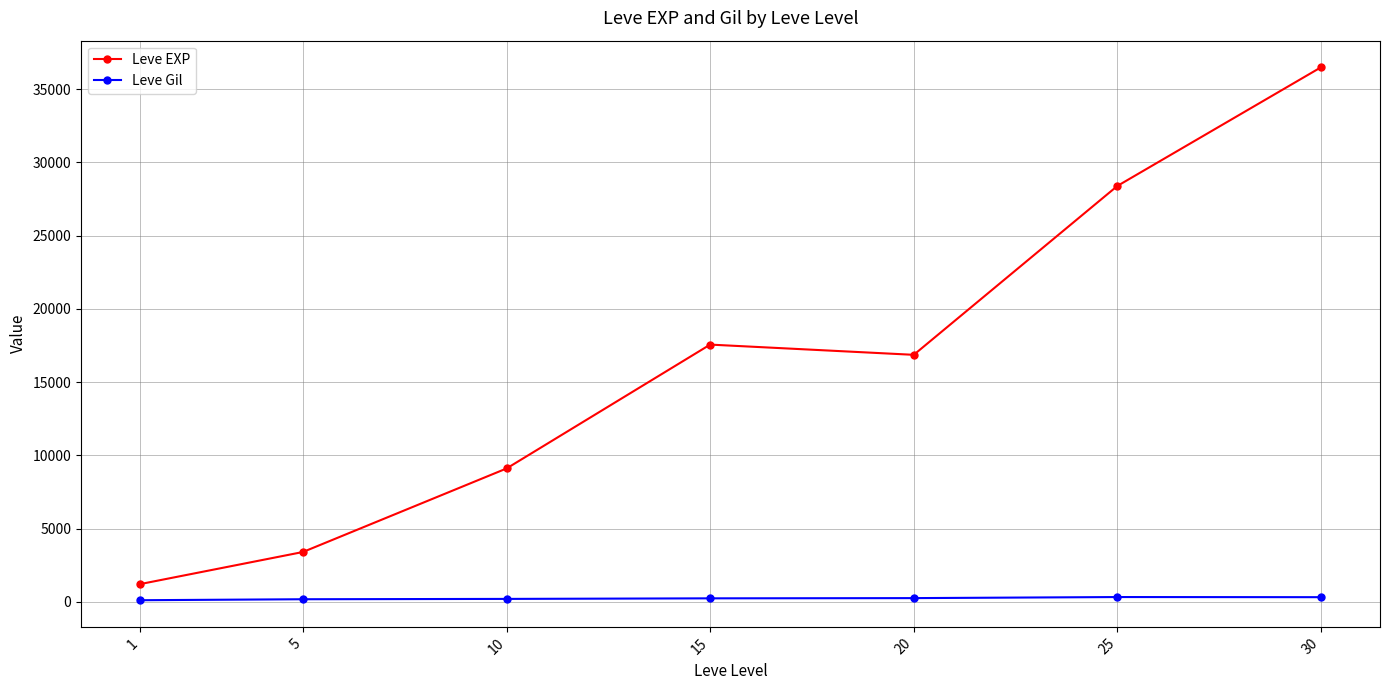

How many values in the Leve Gil series exceed 241?

4